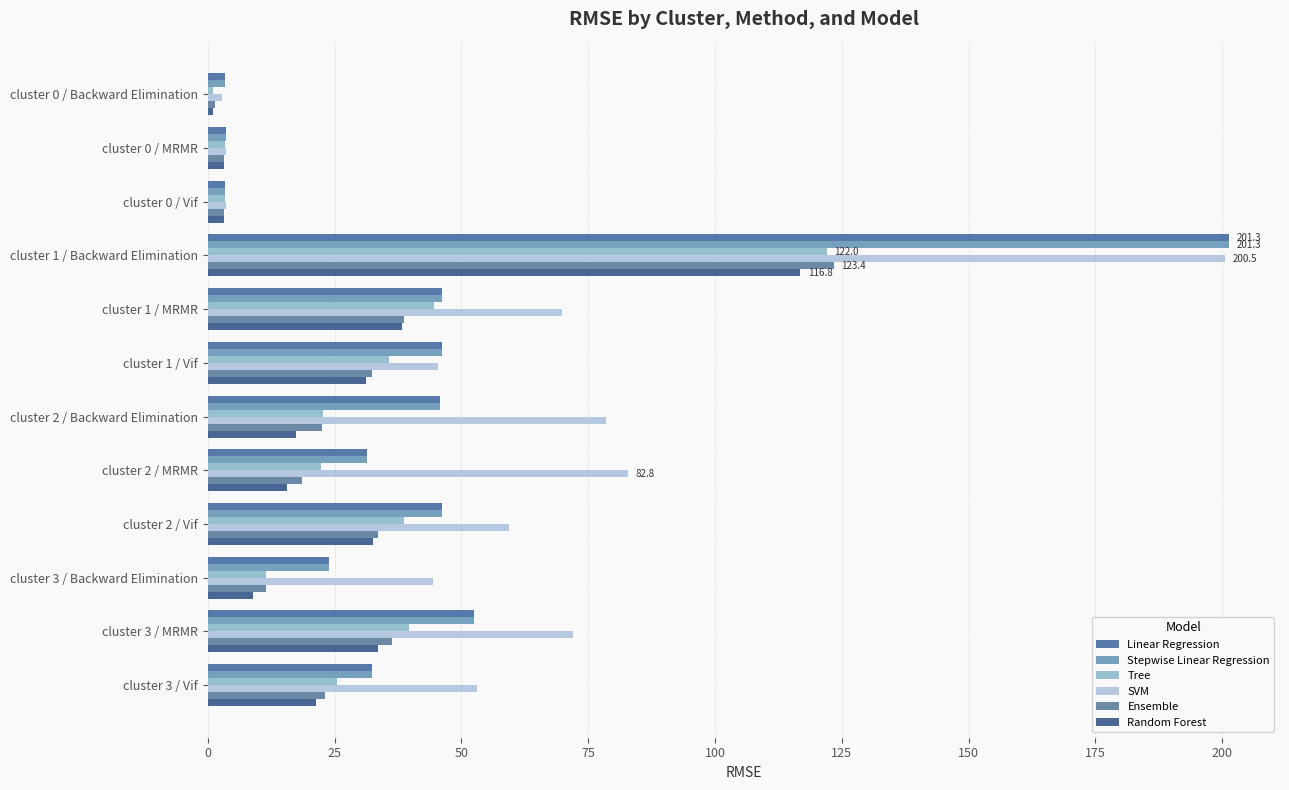

What is the difference between the maximum and minimum values in the Linear Regression series?

197.9